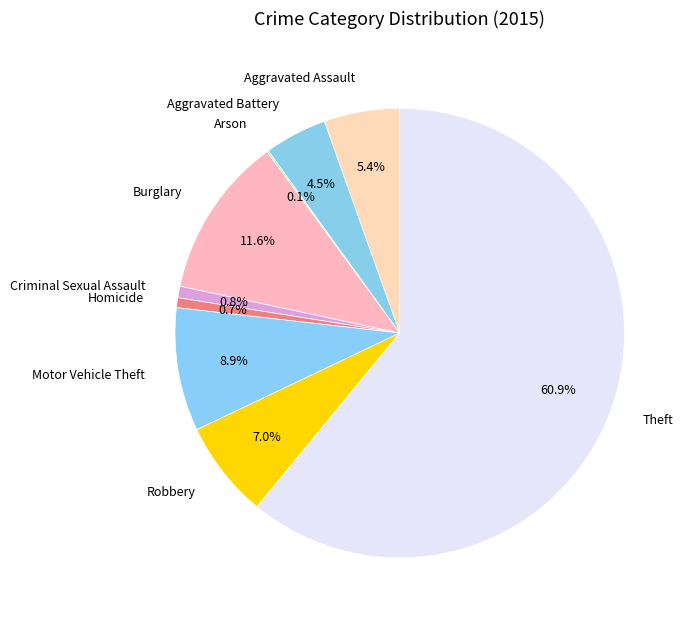

Between Homicide and Aggravated Assault, which is larger?

Aggravated Assault